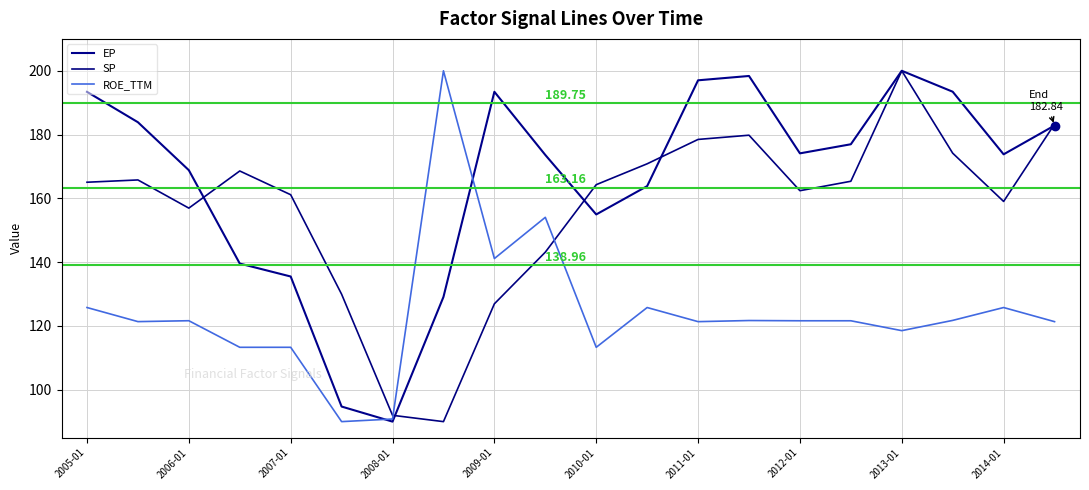

What are all the series names shown in the legend?

EP, SP, ROE_TTM